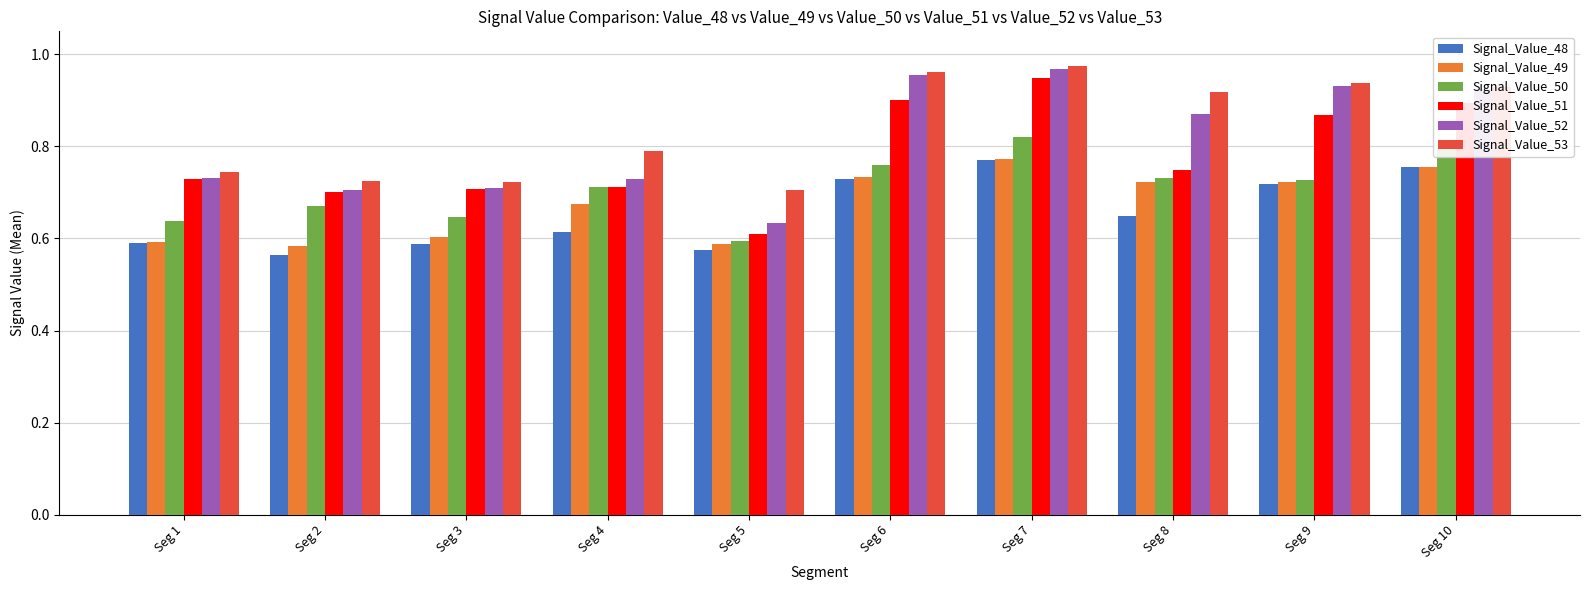

At which label does Signal_Value_51 reach its peak?

Seg 7